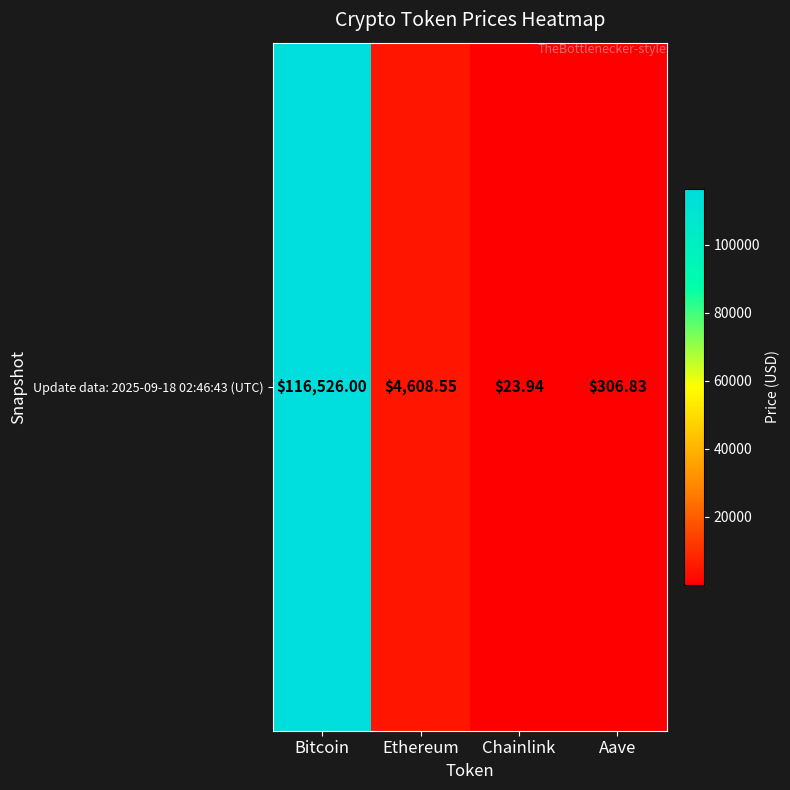

What is the change in value from Ethereum to Chainlink?

-4584.6